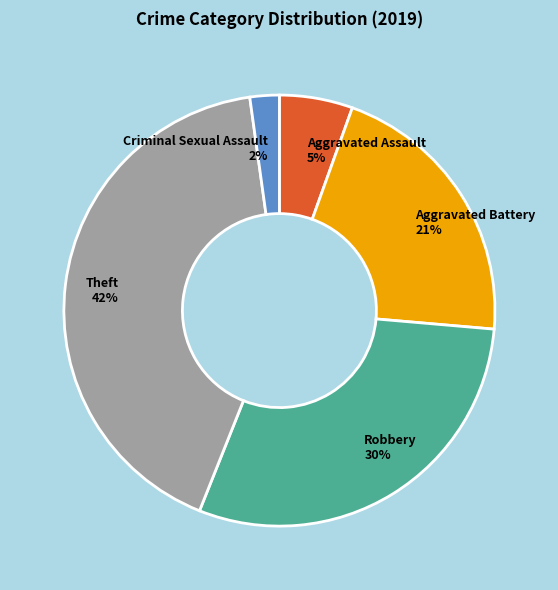

Is there any slice that represents more than half of the pie?

No